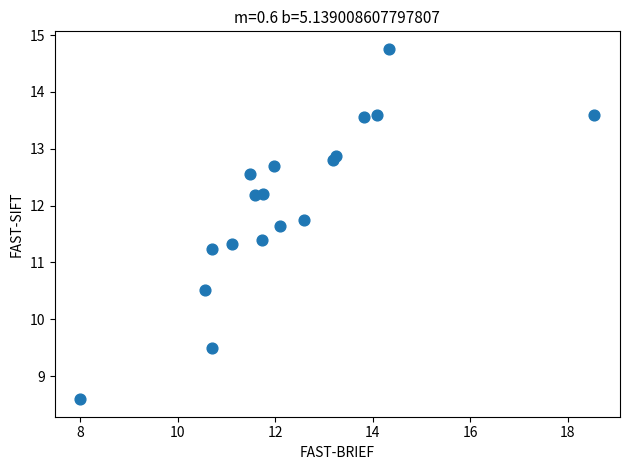

What Y value in the scatter plot is closest to 11?

11.2